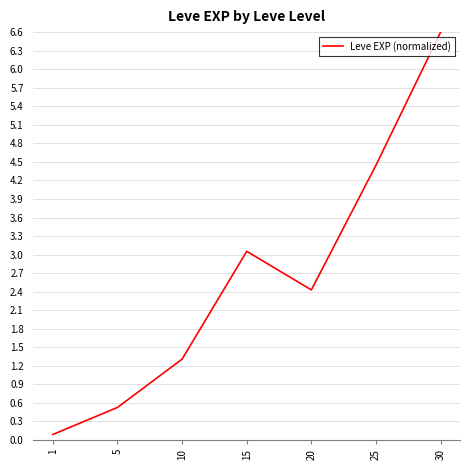

Which category has the highest value across all series?

30